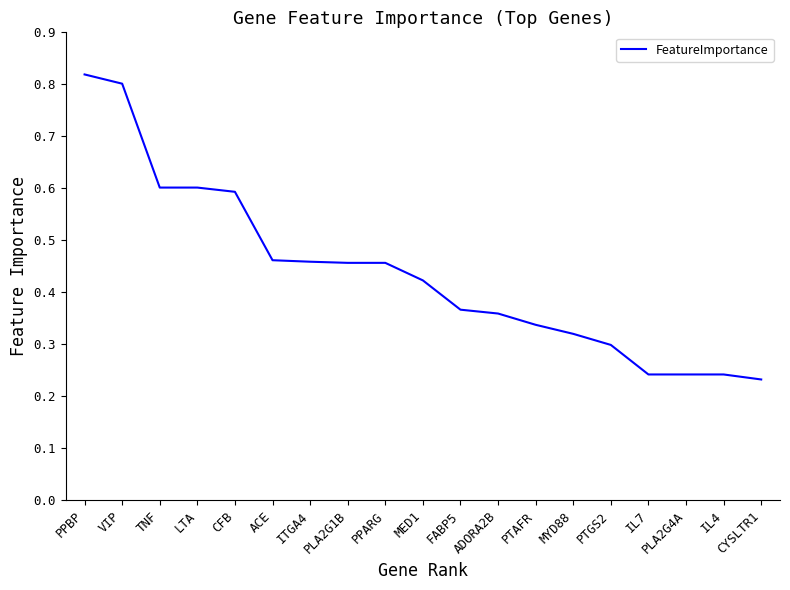

Does the chart have visible grid lines?

No